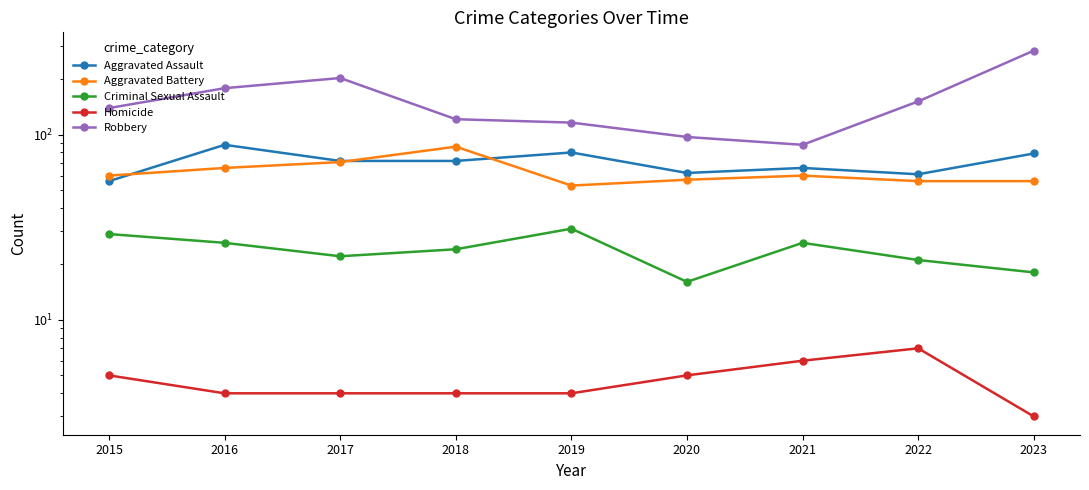

At which category does the chart reach its peak across all series?

2023